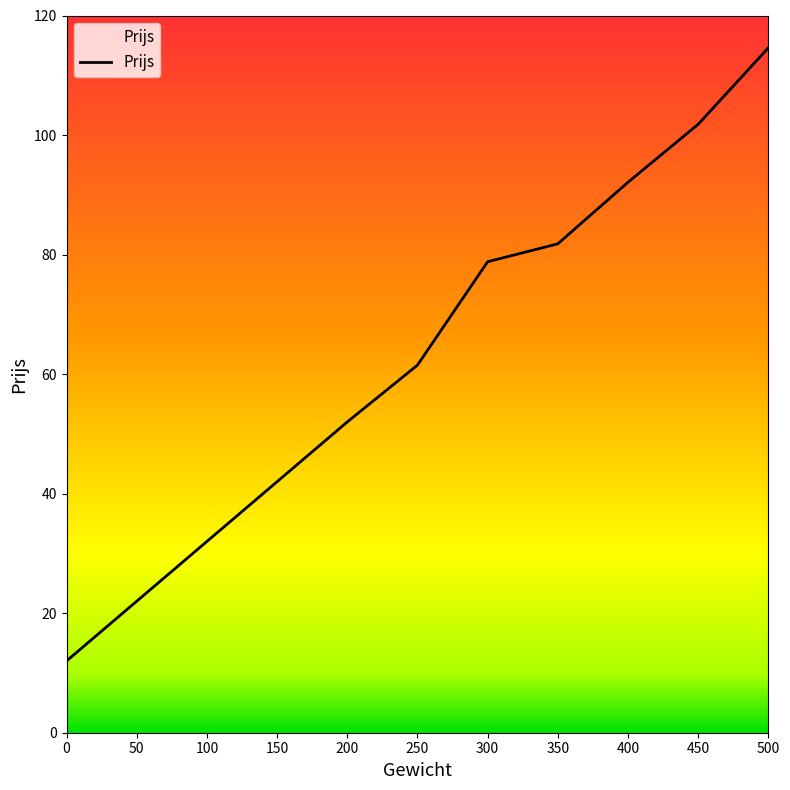

What is the smallest value displayed?

12.0